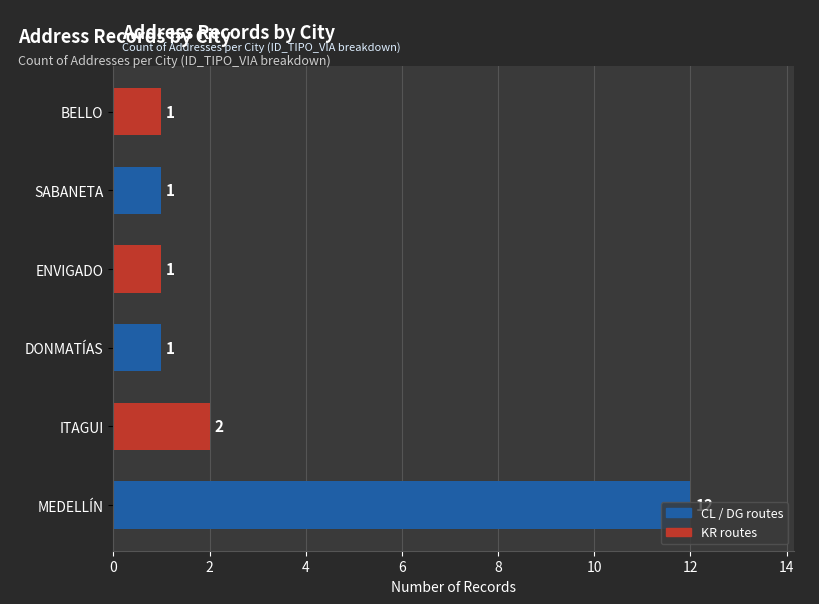

What is the sum of all values?

18